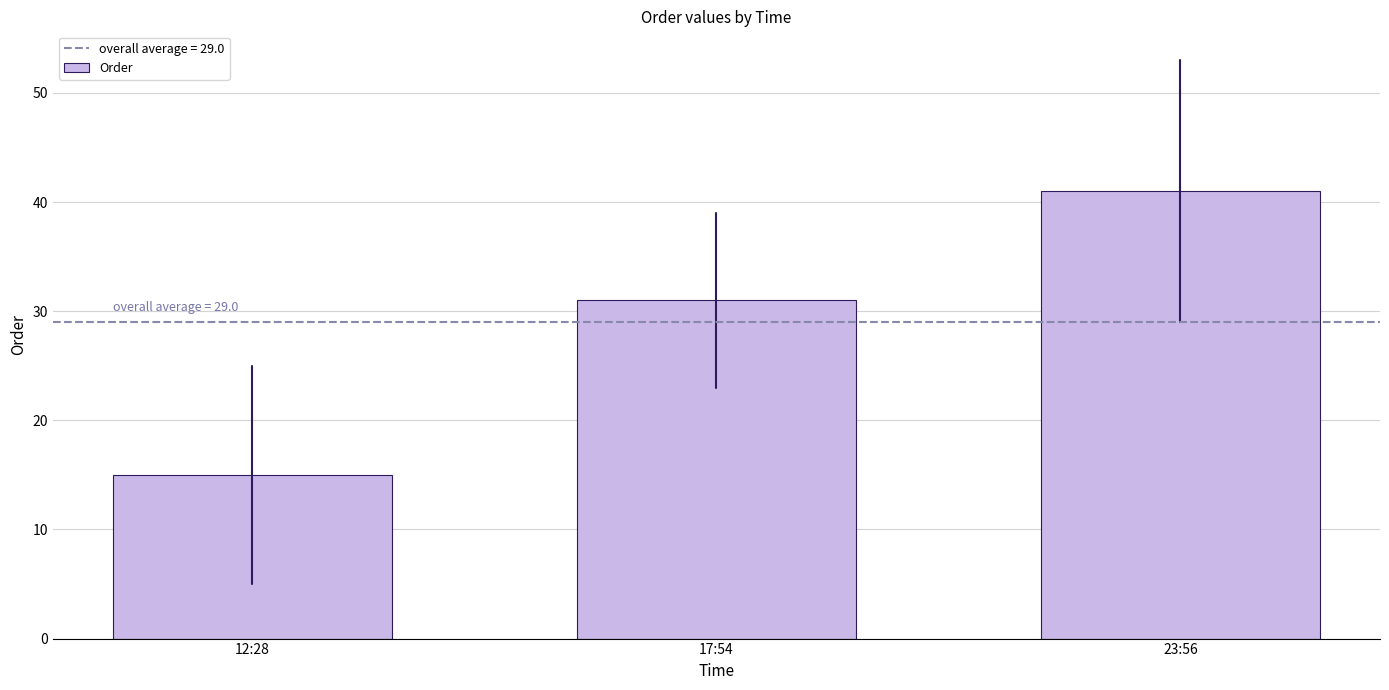

How many bars are there in total?

3